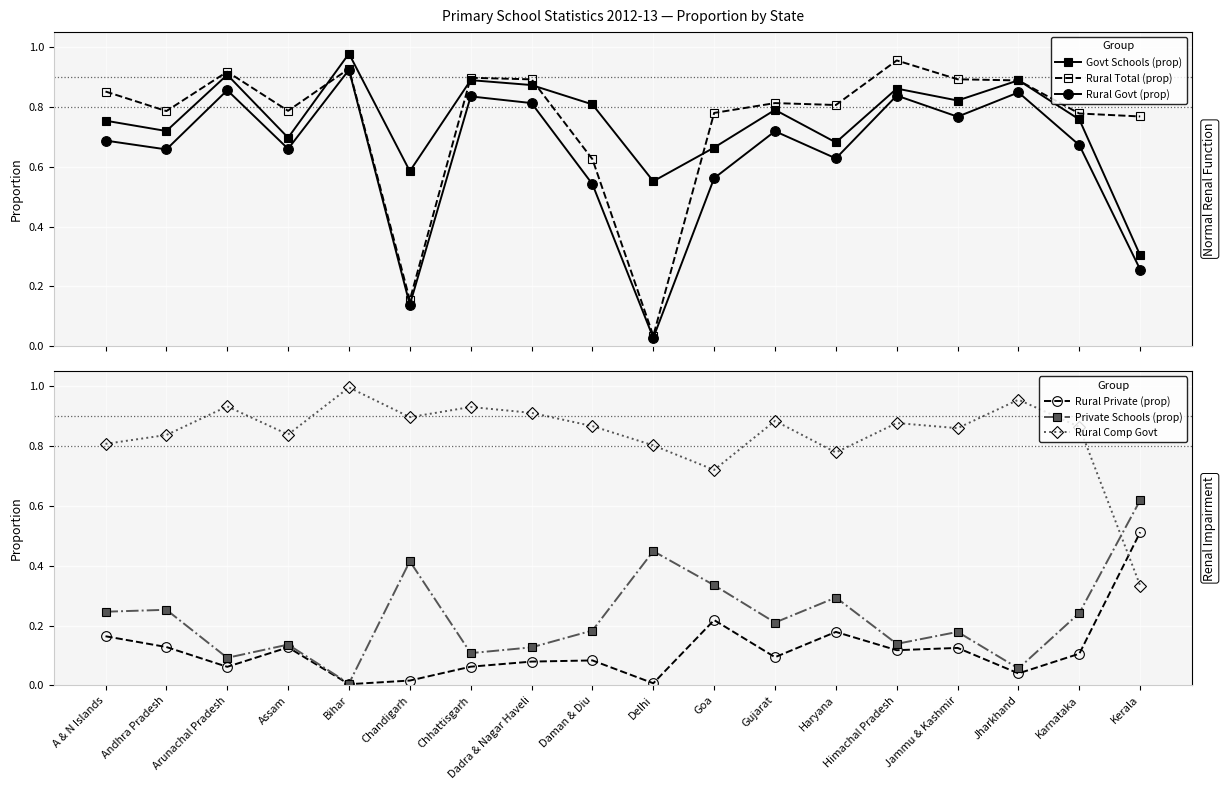

What is the value of the Rural Comp Govt point at the 5th from the left?

1.0